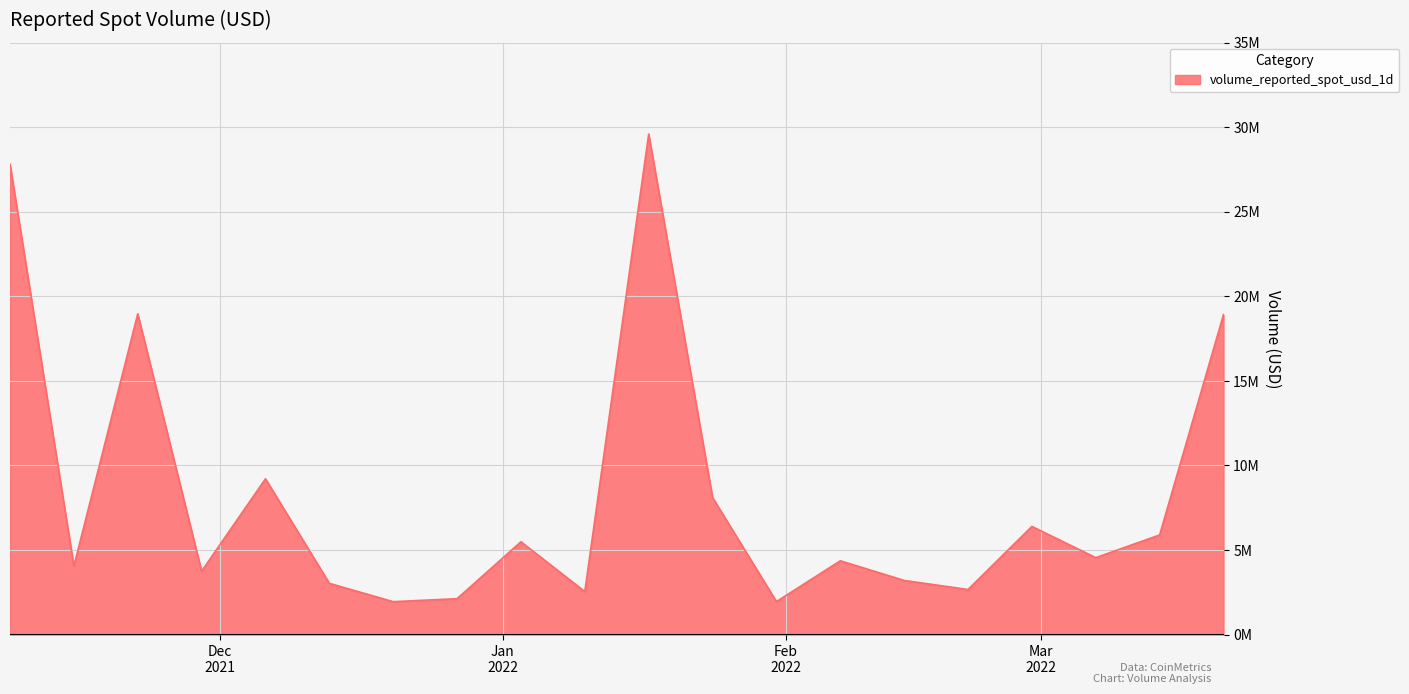

Does the chart display data point markers on the line(s)?

No